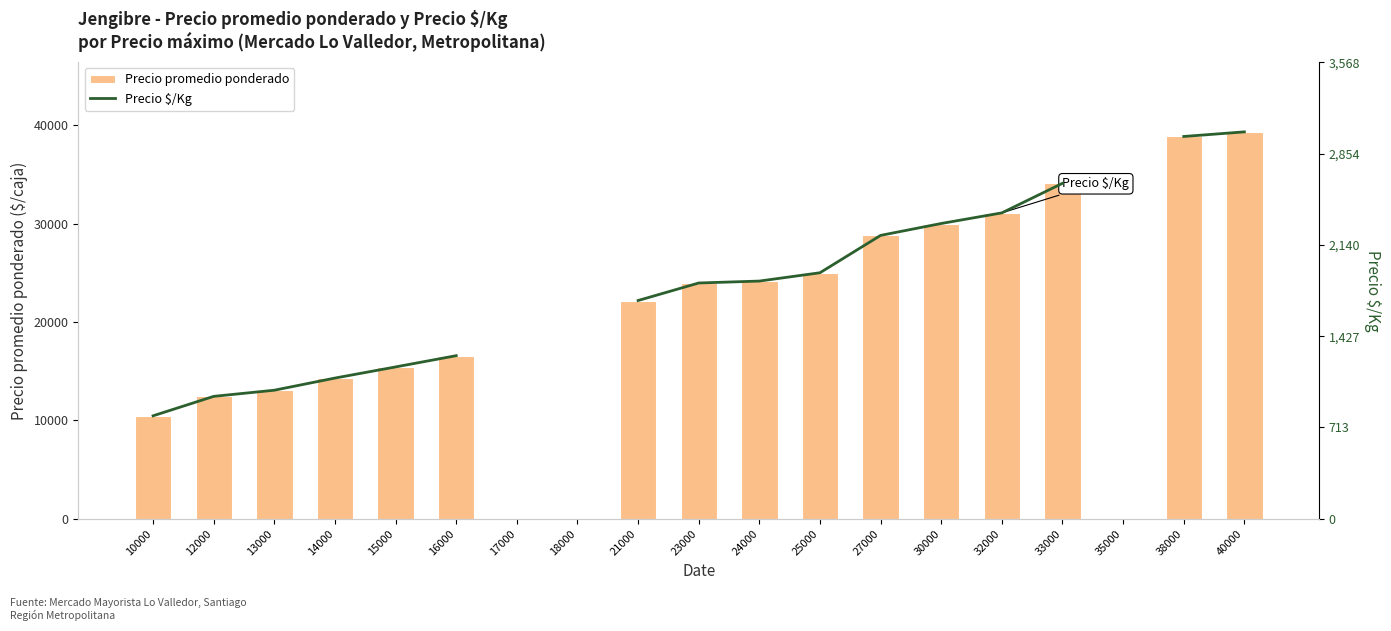

Which series has the largest range (max minus min)?

Precio promedio ponderado